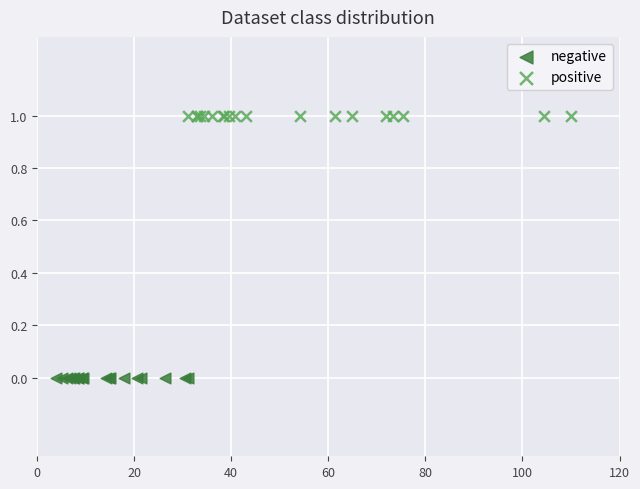

Which series reaches the minimum Y coordinate?

negative